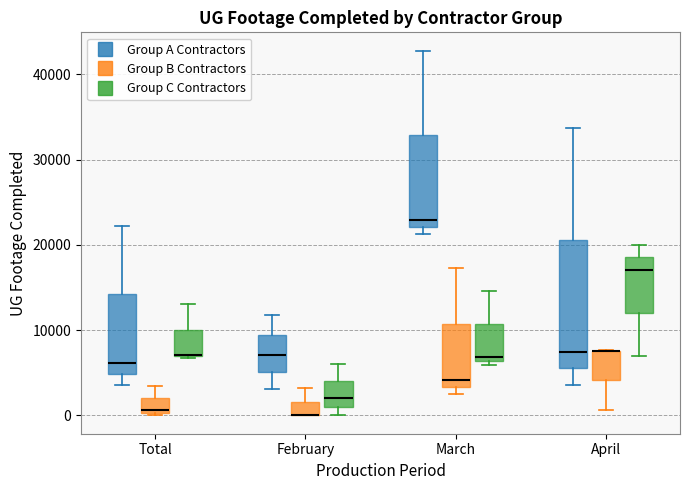

Reading left to right, read every box against the y-axis: the position of its median line, the range the box covers, and the ends of its whiskers. The values are not printed on the chart, so give them approximately, as read against the axis.

Total (Group A Contractors): median 6000, box 5000 to 14000, whiskers 4000 to 22000
Total (Group B Contractors): median 1000, box 0 to 2000, whiskers 0 (just below the box's lower edge) to 4000
Total (Group C Contractors): median 7000, box 7000 to 10000, whiskers 7000 to 13000
February (Group A Contractors): median 7000, box 5000 to 9000, whiskers 3000 to 12000
February (Group B Contractors): median 0 (drawn on the box's lower edge), box 0 to 2000, whiskers 0 to 3000
February (Group C Contractors): median 2000, box 1000 to 4000, whiskers 0 to 6000
March (Group A Contractors): median 23000, box 22000 to 33000, whiskers 21000 to 43000
March (Group B Contractors): median 4000, box 3000 to 11000, whiskers 3000 (just below the box's lower edge) to 17000
March (Group C Contractors): median 7000, box 6000 to 11000, whiskers 6000 (just below the box's lower edge) to 15000
April (Group A Contractors): median 7000, box 6000 to 21000, whiskers 4000 to 34000
April (Group B Contractors): median 8000 (drawn on the box's upper edge), box 4000 to 8000, whiskers 1000 to 8000
April (Group C Contractors): median 17000, box 12000 to 19000, whiskers 7000 to 20000